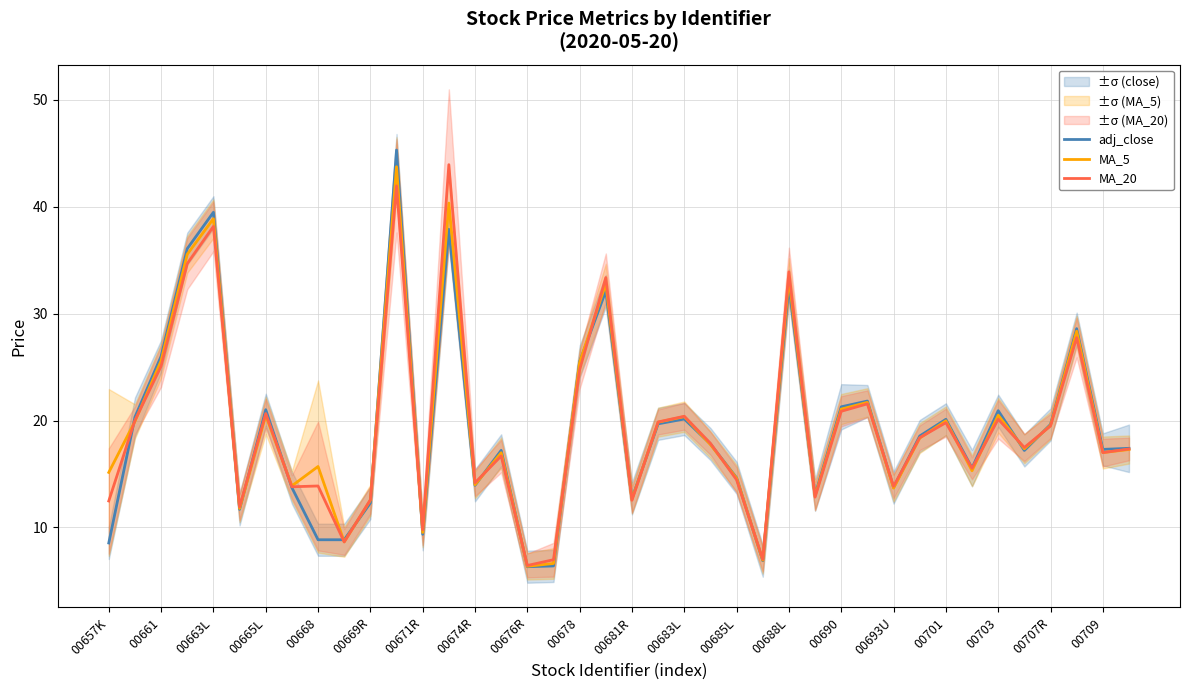

What is the lowest value of the MA_20 series?

6.4